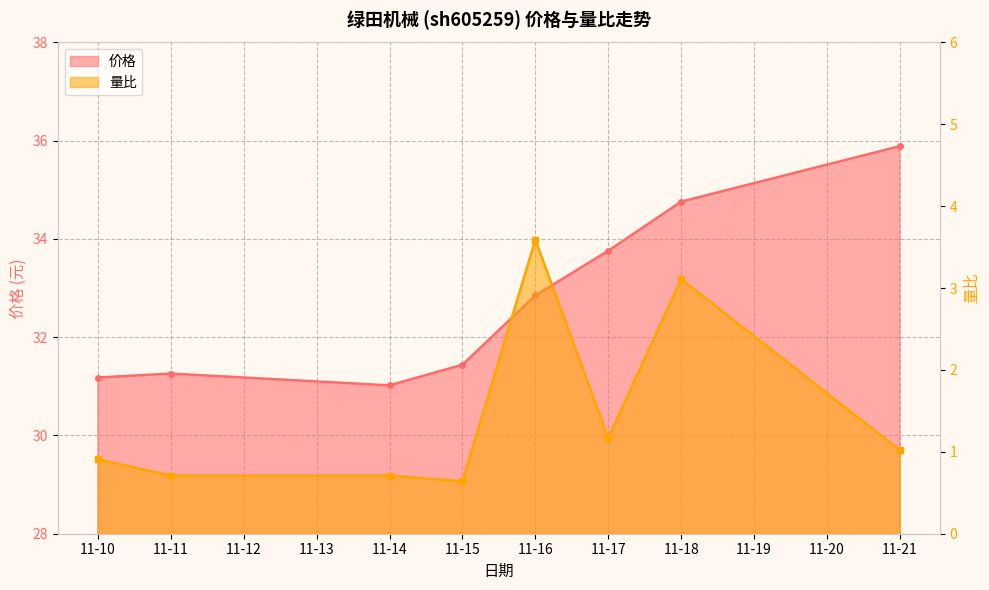

In 量比, how many points are lower than both neighbors (excluding endpoints)?

2